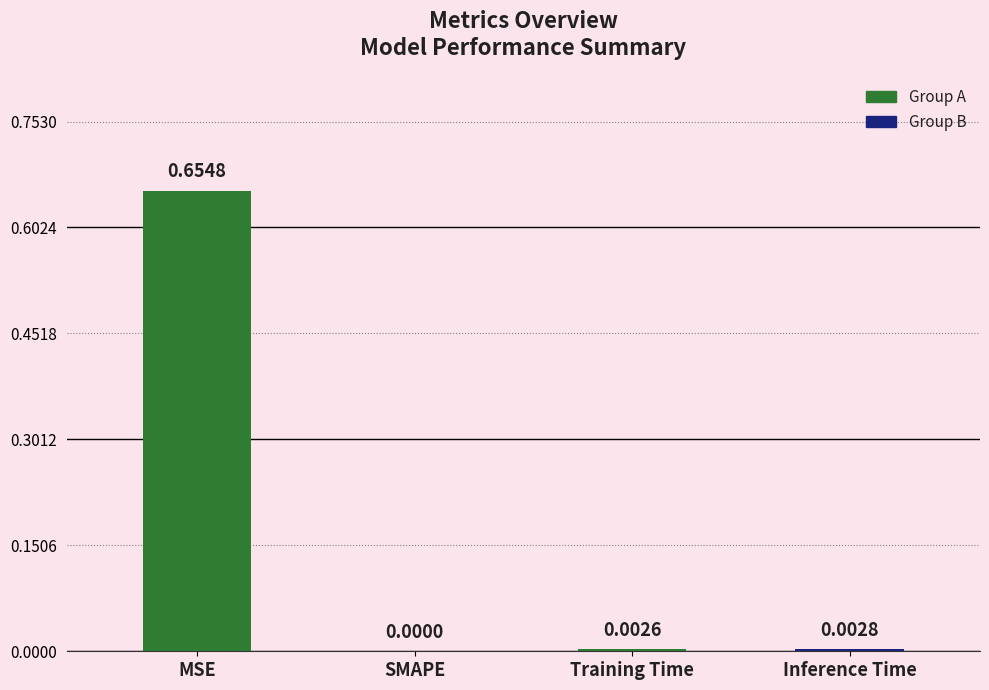

True or false: the data shows 0.0 at SMAPE.

True